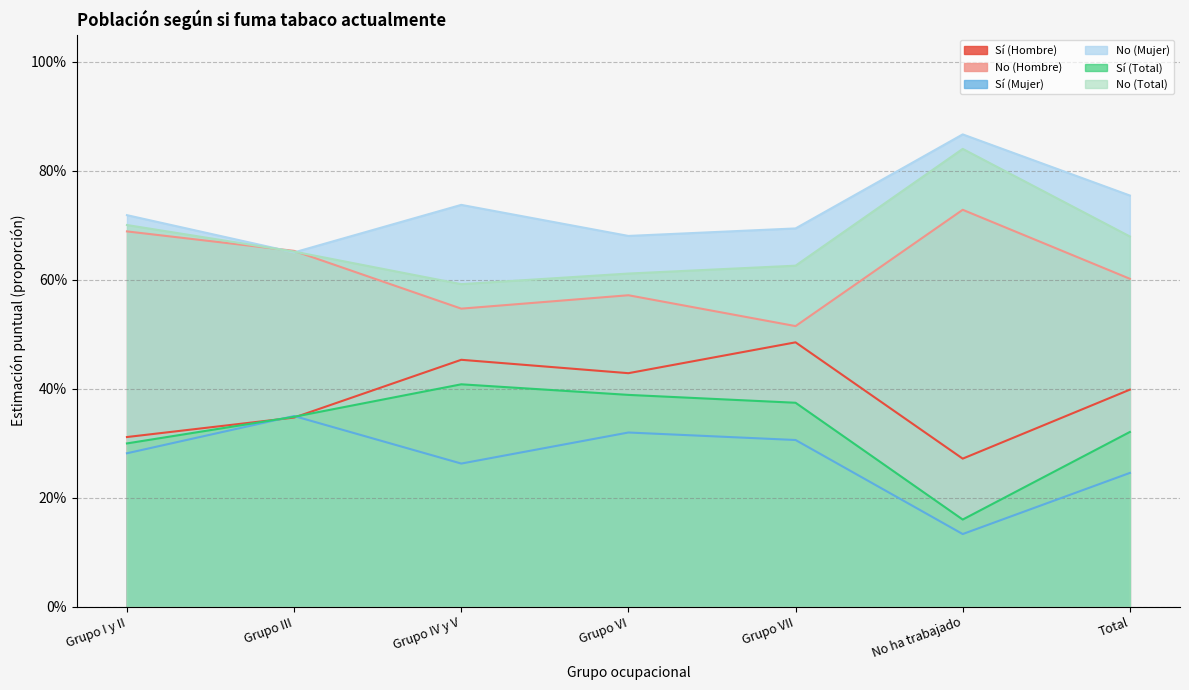

Rank the categories by Sí (Total) value from highest to lowest.

Grupo IV y V, Grupo VI, Grupo VII, Grupo III, Total, Grupo I y II, No ha trabajado